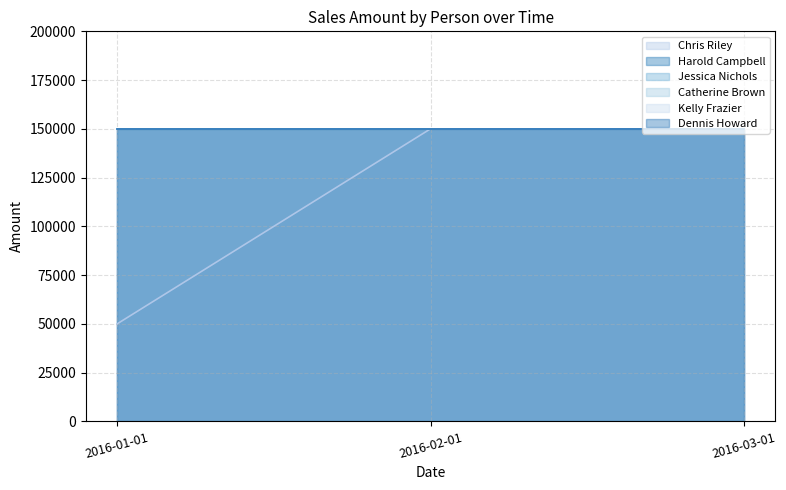

Rank the series by their maximum value, from lowest to highest.

Chris Riley, Harold Campbell, Jessica Nichols, Catherine Brown, Kelly Frazier, Dennis Howard